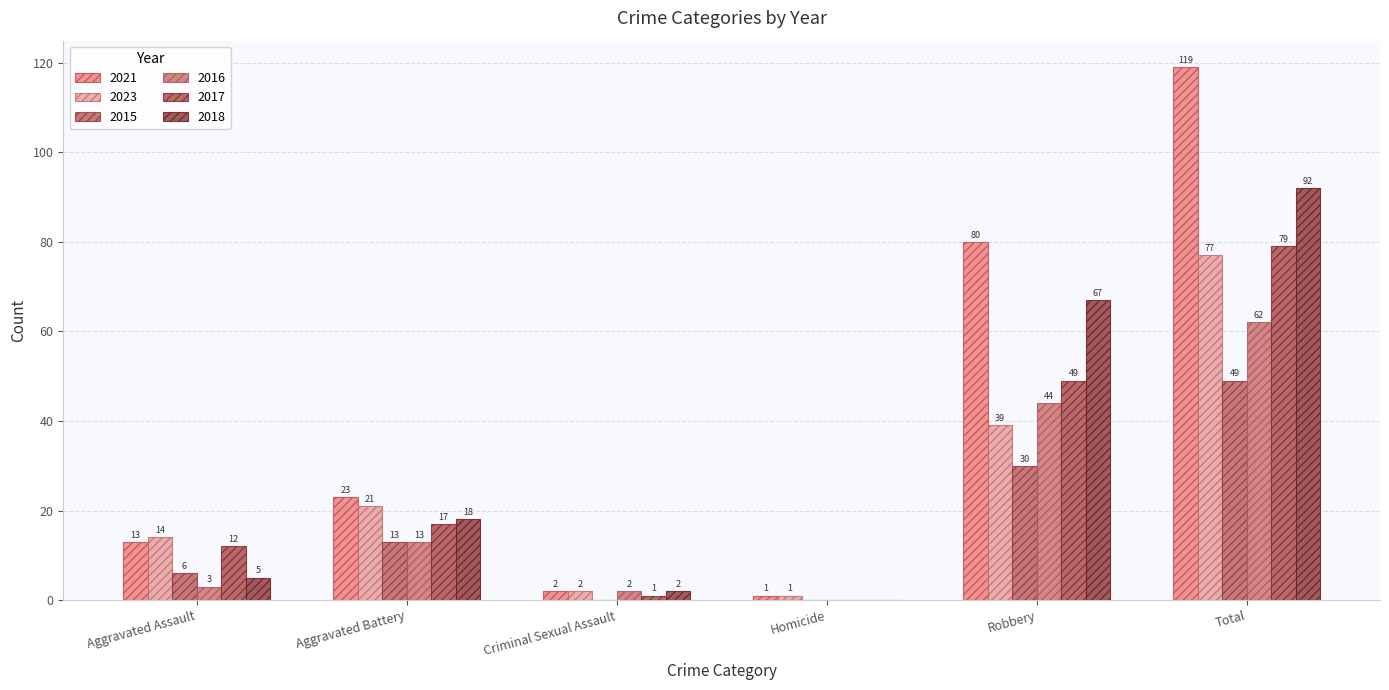

How many values in 2017 are above zero?

5